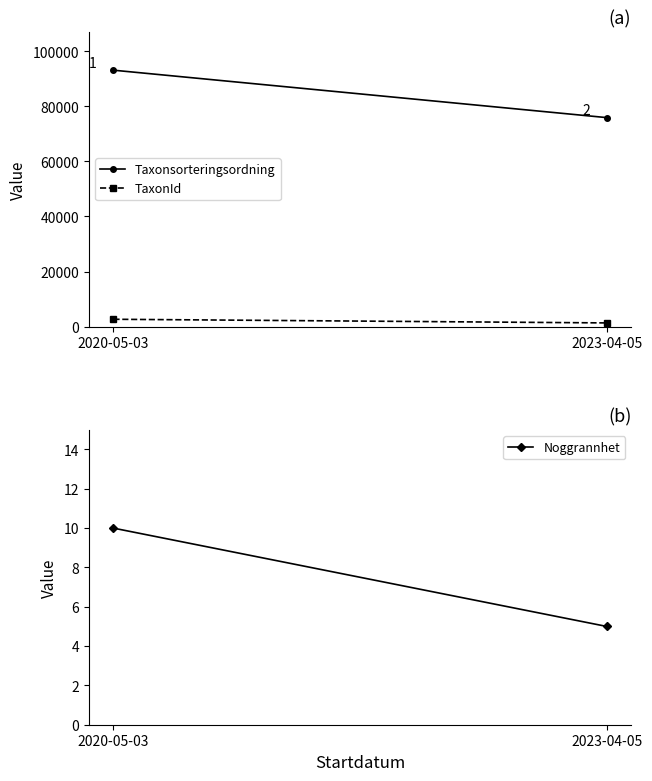

How many Taxonsorteringsordning values are between 75910 and 93132?

2